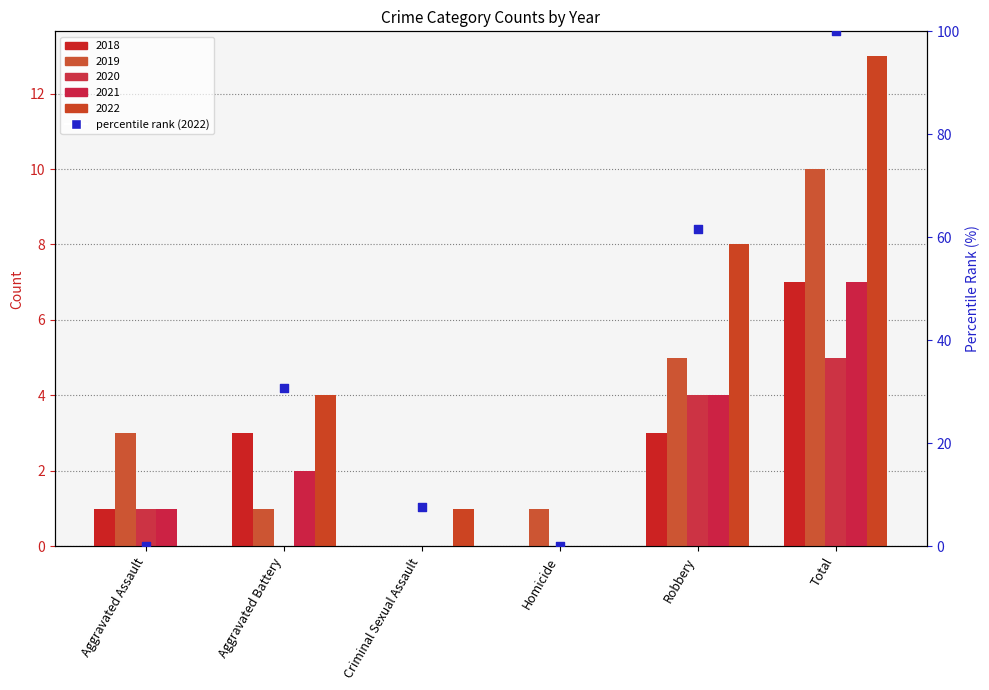

What is the change in value from Criminal Sexual Assault to Total?

+92.3